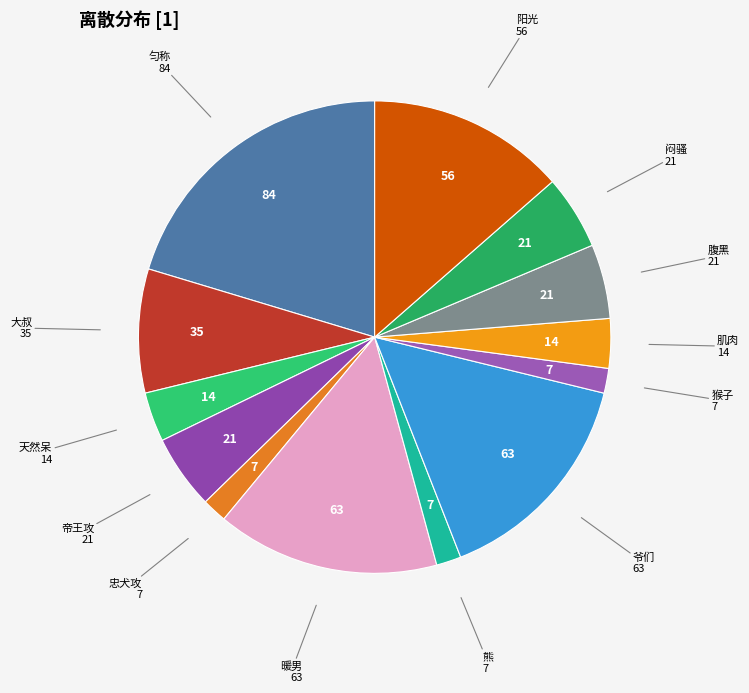

Count the number of slices in the pie.

13